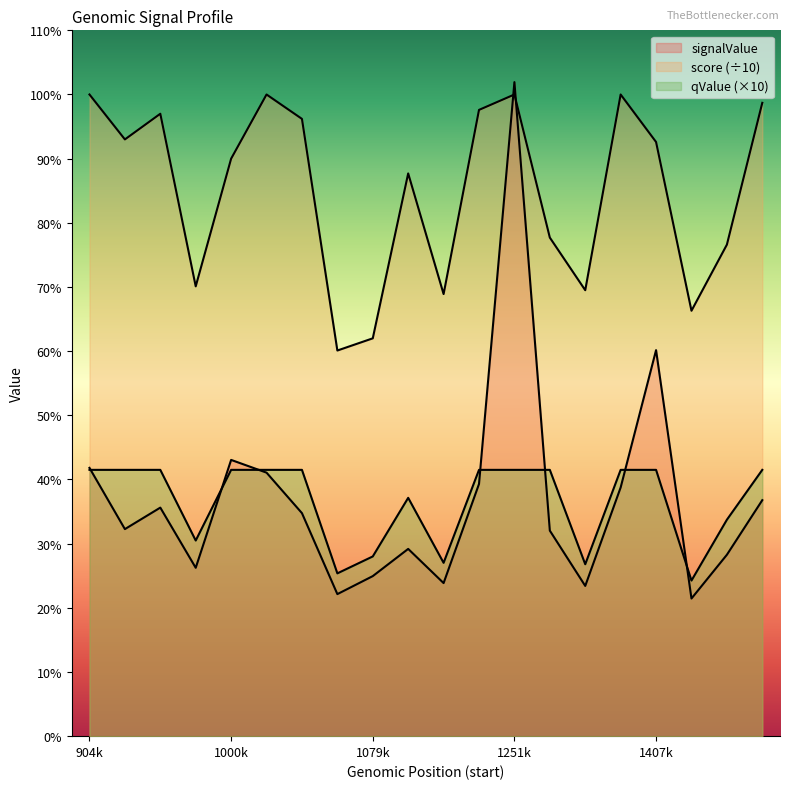

At which label does signalValue first exceed 34?

904k